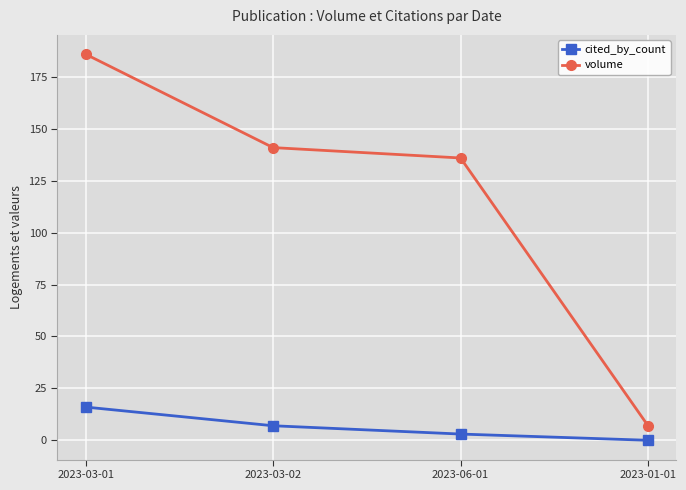

Which label corresponds to the largest value in the chart?

2023-03-01